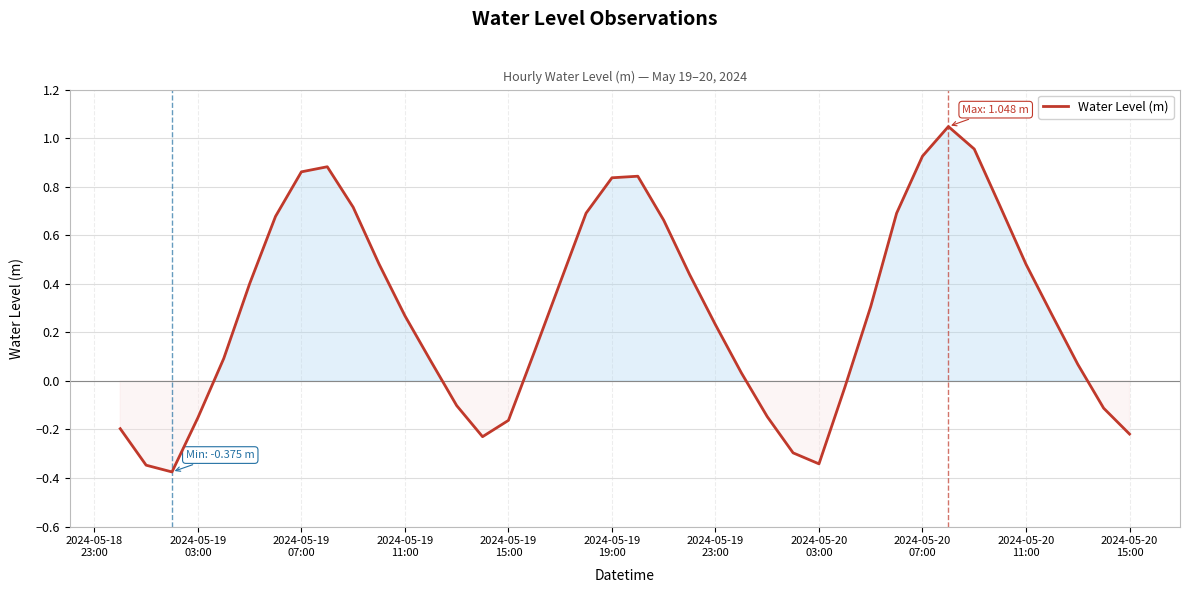

What is the difference between the maximum and minimum values?

1.4